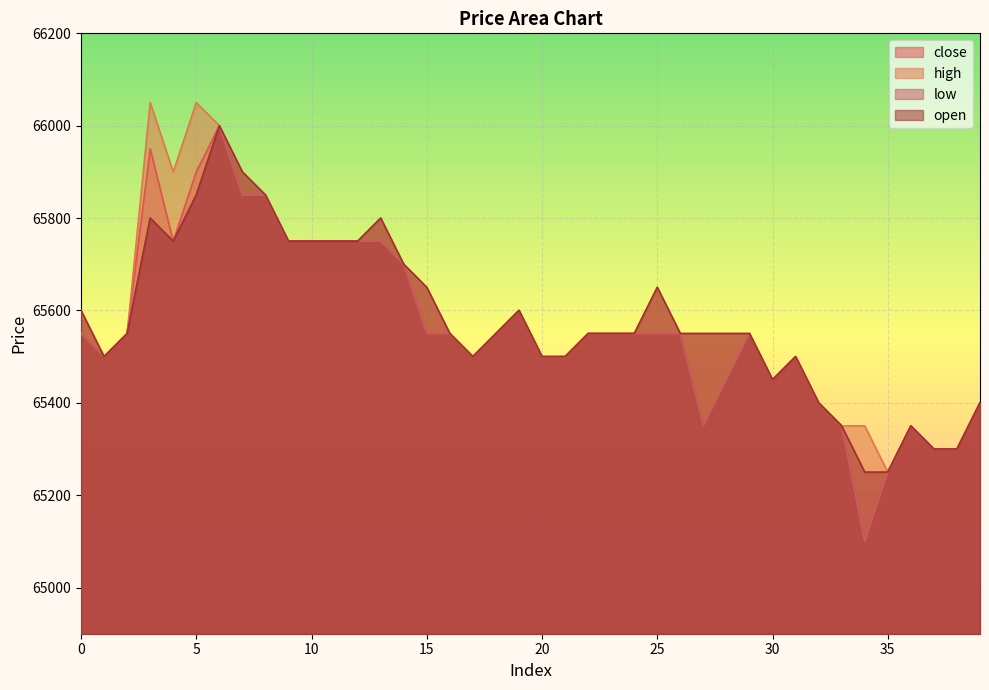

Reading left to right, what are all the values shown in this chart?

close: 0=65550	1=65500	2=65550	3=65950	4=65750	5=65900	6=66000	7=65850	8=65850	9=65750	10=65750	11=65750	12=65750	13=65750	14=65700	15=65550	16=65550	17=65500	18=65550	19=65600	20=65500	21=65500	22=65550	23=65550	24=65550	25=65550	26=65550	27=65350	28=65450	29=65550	30=65450	31=65500	32=65400	33=65350	34=65100	35=65250	36=65350	37=65300	38=65300	39=65400
high: 0=65600	1=65500	2=65550	3=66050	4=65900	5=66050	6=66000	7=65900	8=65850	9=65750	10=65750	11=65750	12=65750	13=65800	14=65700	15=65650	16=65550	17=65500	18=65550	19=65600	20=65500	21=65500	22=65550	23=65550	24=65550	25=65650	26=65550	27=65550	28=65550	29=65550	30=65450	31=65500	32=65400	33=65350	34=65350	35=65250	36=65350	37=65300	38=65300	39=65400
low: 0=65550	1=65500	2=65550	3=65800	4=65750	5=65850	6=66000	7=65850	8=65850	9=65750	10=65750	11=65750	12=65750	13=65750	14=65700	15=65550	16=65550	17=65500	18=65550	19=65600	20=65500	21=65500	22=65550	23=65550	24=65550	25=65550	26=65550	27=65350	28=65450	29=65550	30=65450	31=65500	32=65400	33=65350	34=65100	35=65250	36=65350	37=65300	38=65300	39=65400
open: 0=65600	1=65500	2=65550	3=65800	4=65750	5=65850	6=66000	7=65900	8=65850	9=65750	10=65750	11=65750	12=65750	13=65800	14=65700	15=65650	16=65550	17=65500	18=65550	19=65600	20=65500	21=65500	22=65550	23=65550	24=65550	25=65650	26=65550	27=65550	28=65550	29=65550	30=65450	31=65500	32=65400	33=65350	34=65250	35=65250	36=65350	37=65300	38=65300	39=65400